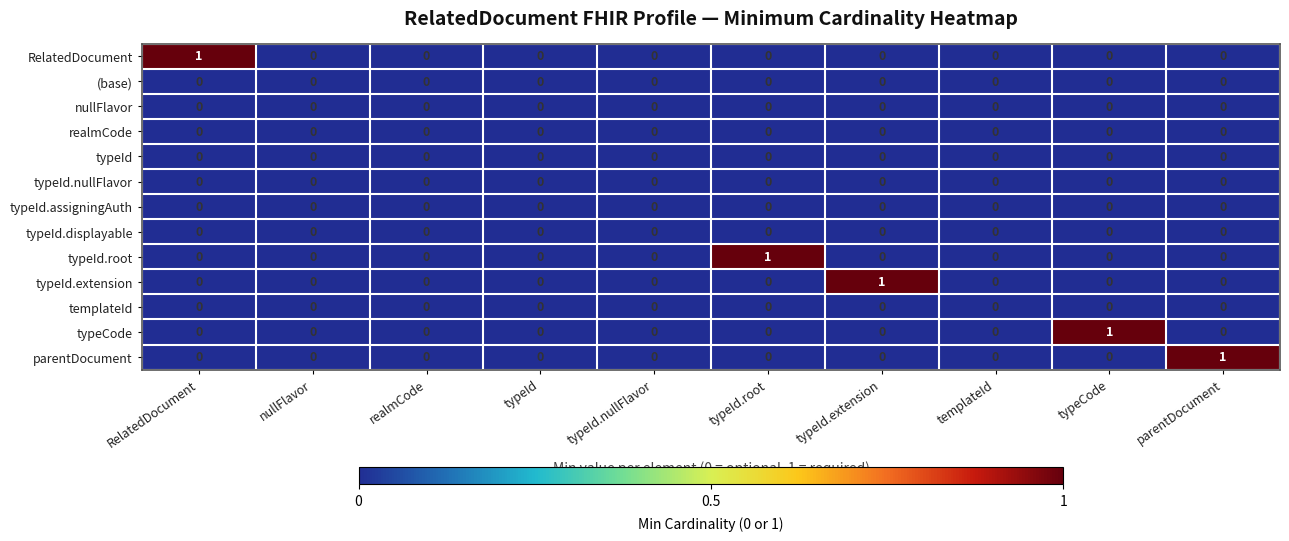

Which series changed the most between typeId.nullFlavor and parentDocument?

parentDocument